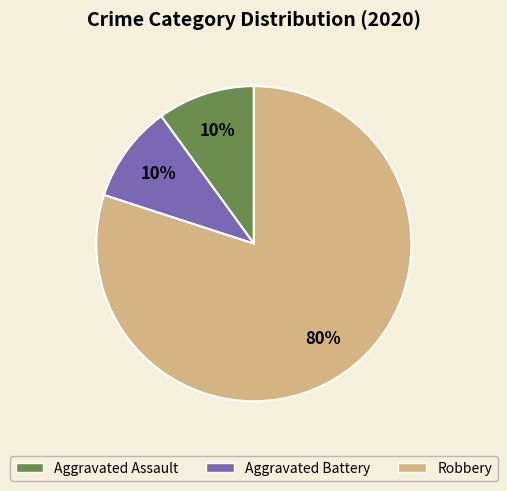

Is the sum of Robbery and Aggravated Battery greater than half?

Yes